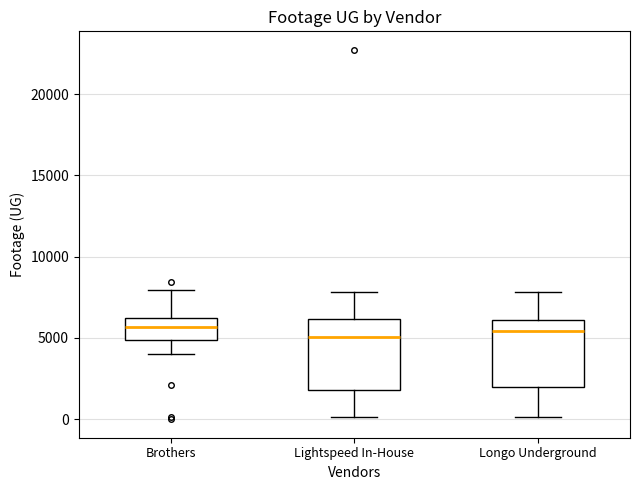

Reading left to right, transcribe this box plot: for each box, give where its median line is, the range the box spans, and where its two whiskers end, as read against the y-axis. The values are not printed on the chart, so give them approximately, as read against the axis.

Brothers: median 5500, box 5000 to 6500, whiskers 4000 to 8000
Lightspeed In-House: median 5000, box 2000 to 6000, whiskers 0 to 8000
Longo Underground: median 5500, box 2000 to 6000, whiskers 0 to 8000